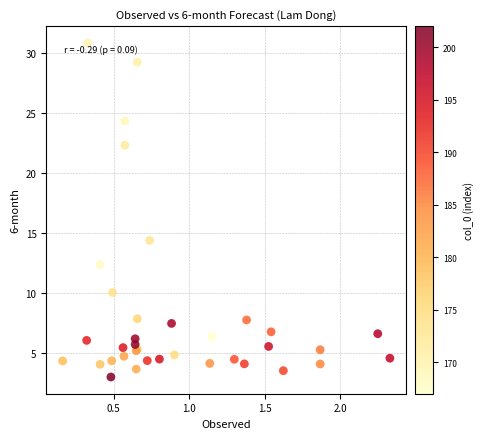

What Y value in the scatter plot is closest to 16?

14.4